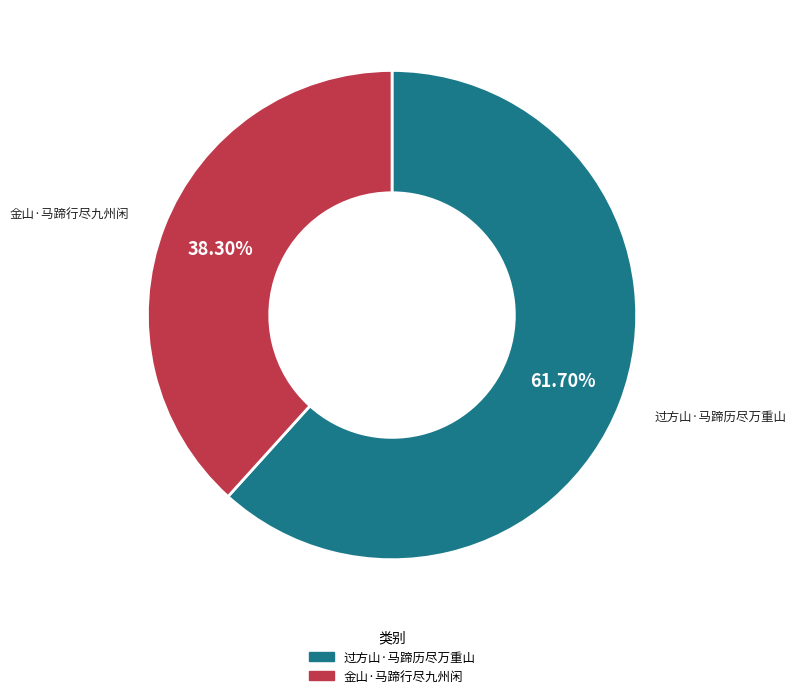

How many slices are in this pie chart?

2